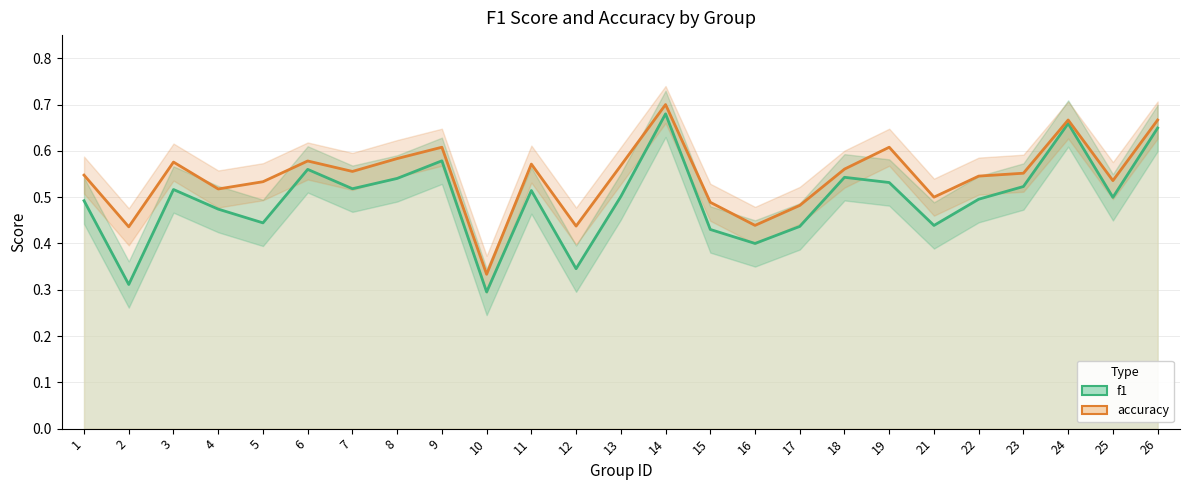

True or false: f1 and accuracy intersect in this chart.

False